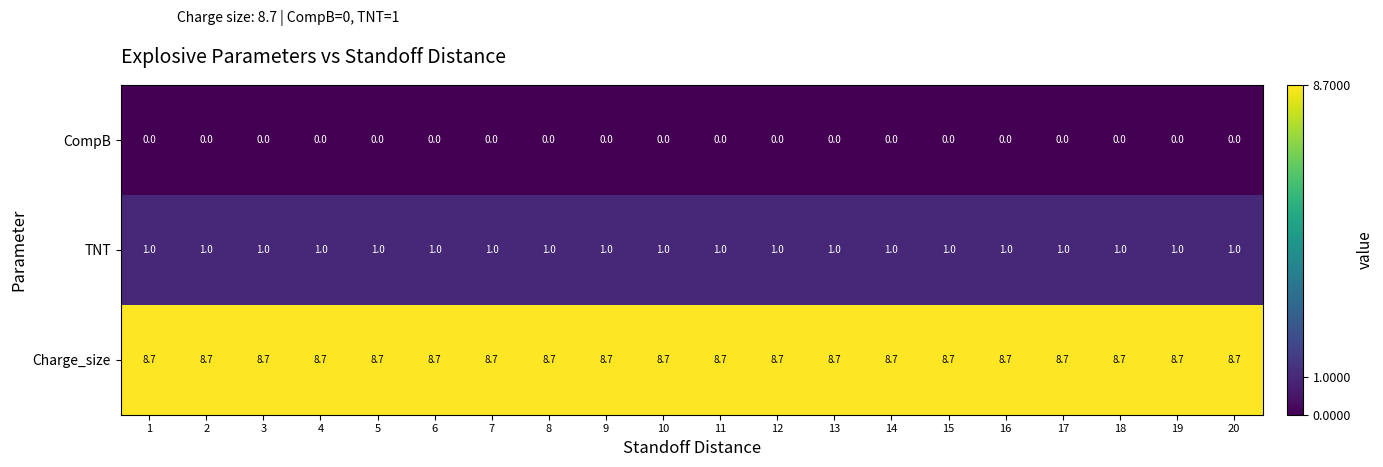

What is the minimum value for Charge_size?

8.7